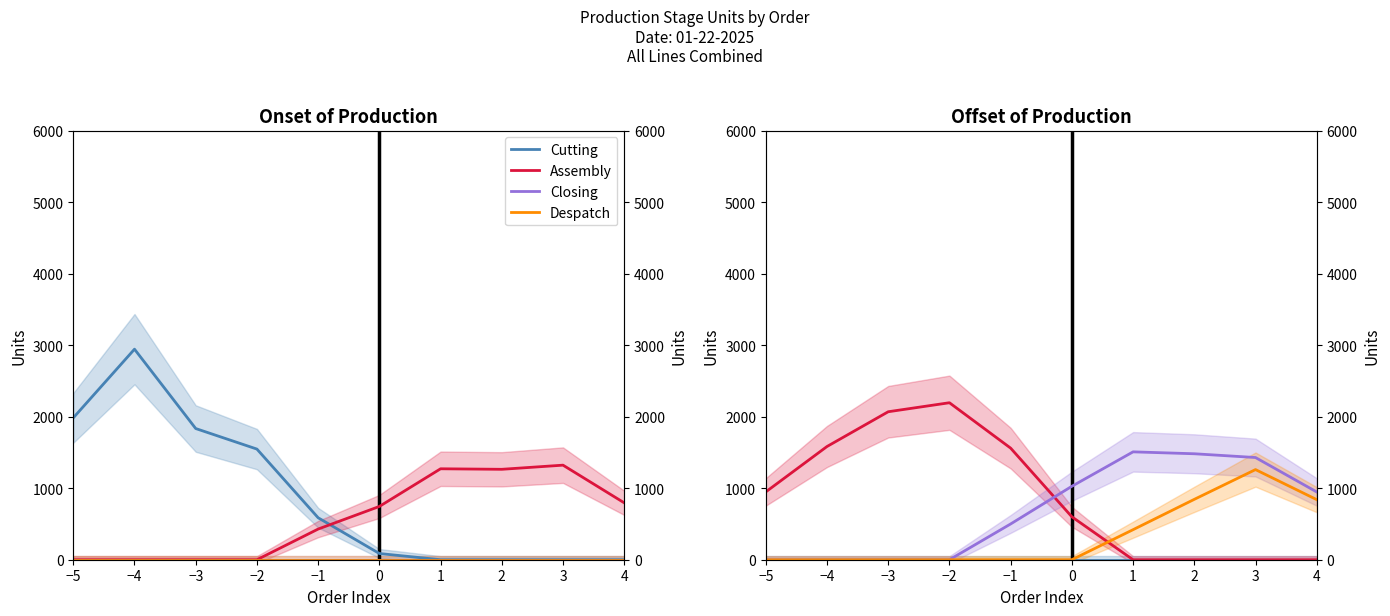

What is the sum of all Assembly values?

8954.0